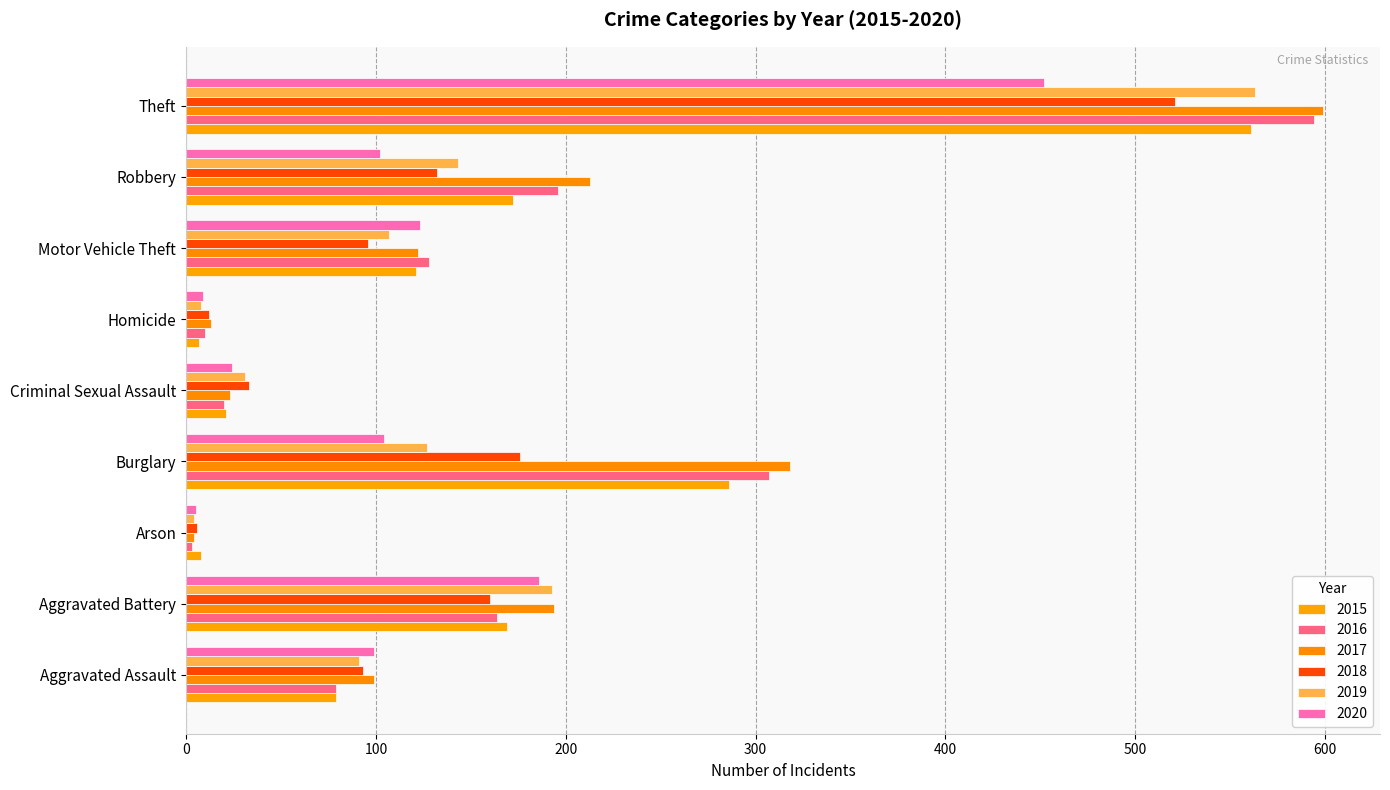

True or false: 2018 has a value of 16 at Criminal Sexual Assault.

False